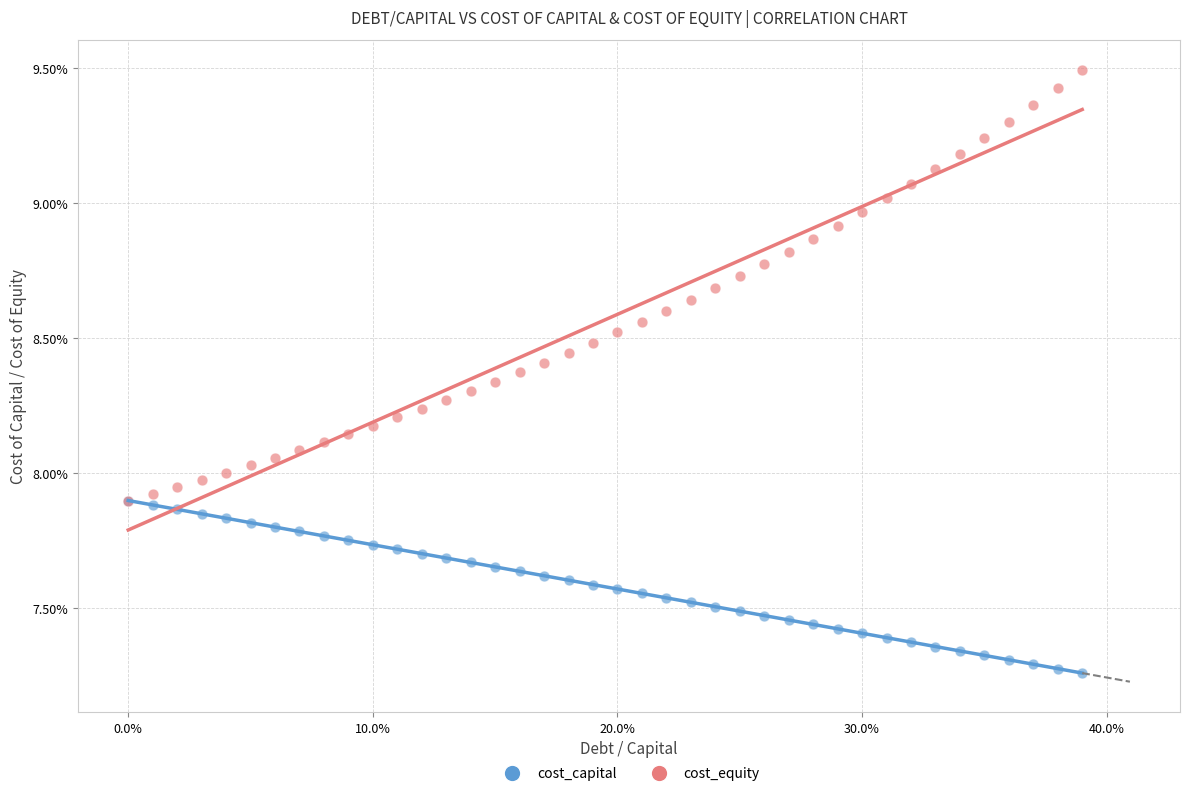

Which series contains the lowest Y value?

cost_capital